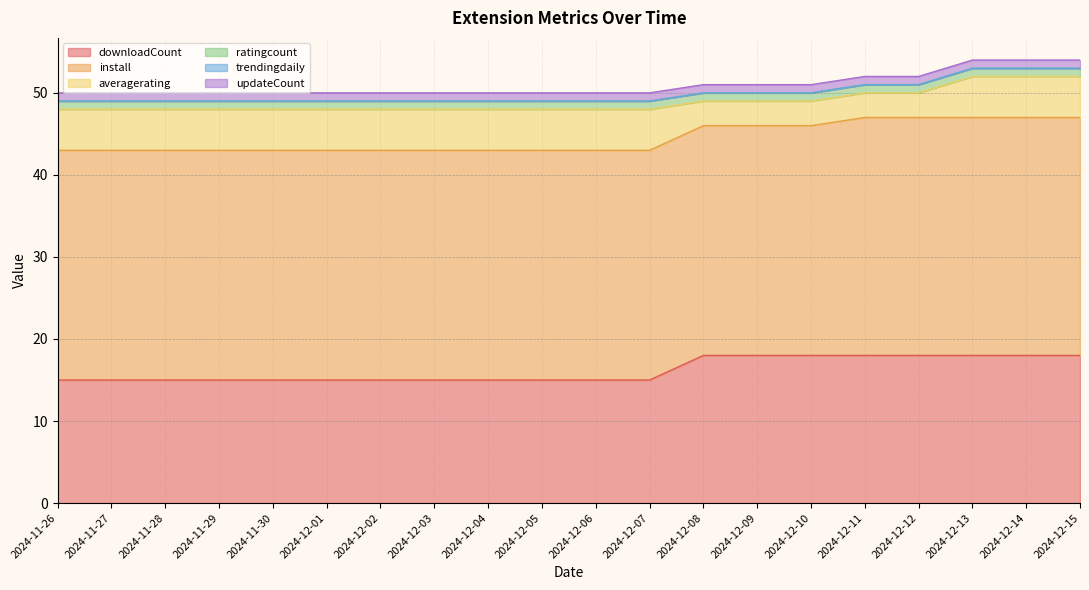

Rank the categories by ratingcount value from highest to lowest.

2024-11-26, 2024-11-27, 2024-11-28, 2024-11-29, 2024-11-30, 2024-12-01, 2024-12-02, 2024-12-03, 2024-12-04, 2024-12-05, 2024-12-06, 2024-12-07, 2024-12-08, 2024-12-09, 2024-12-10, 2024-12-11, 2024-12-12, 2024-12-13, 2024-12-14, 2024-12-15